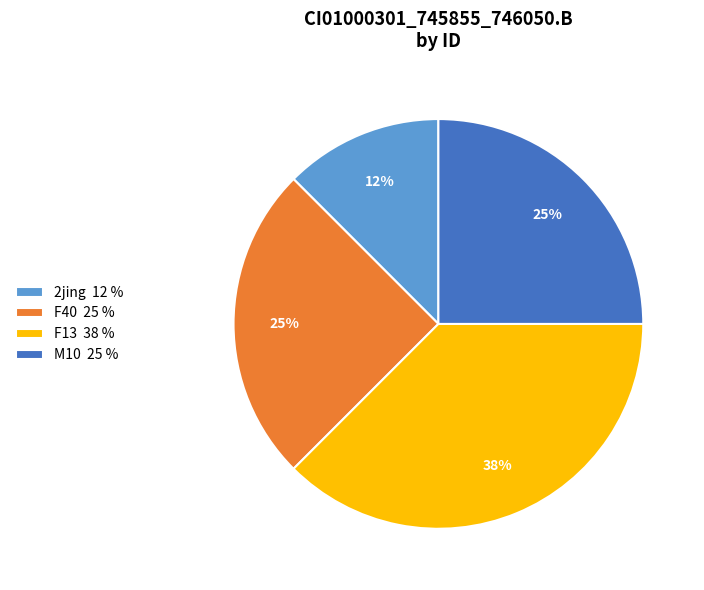

Combined, do M10 25 % and 2jing 12 % account for over 50%?

No